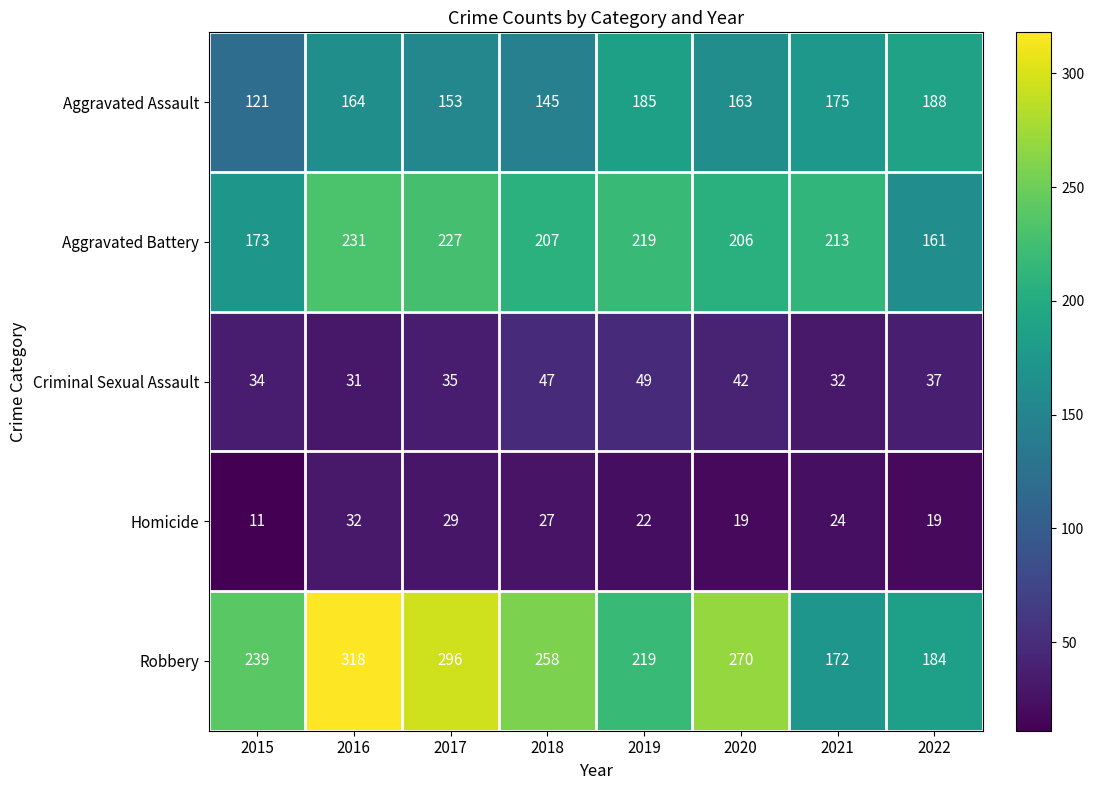

Which category has the highest value in the Homicide series?

2016